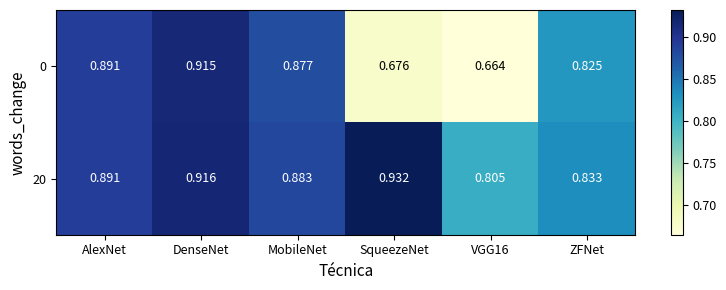

Is the value of 0 at MobileNet greater than the value of 20 at AlexNet?

No